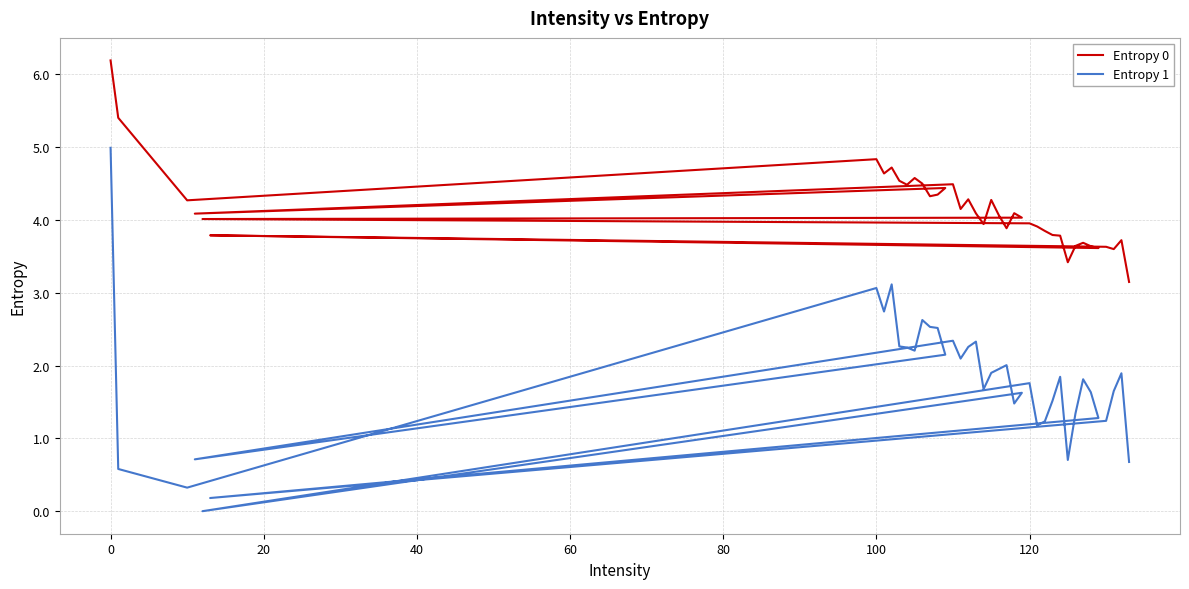

True or false: Entropy 1 and Entropy 0 cross at least once.

False